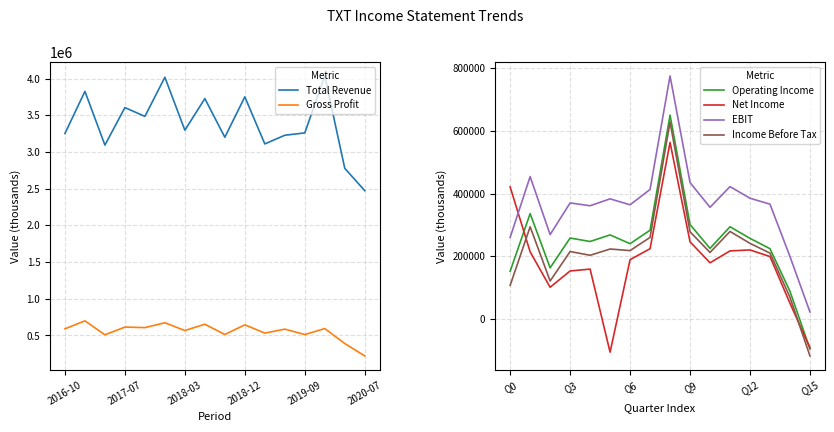

What is the highest value of the Income Before Tax series?

628000